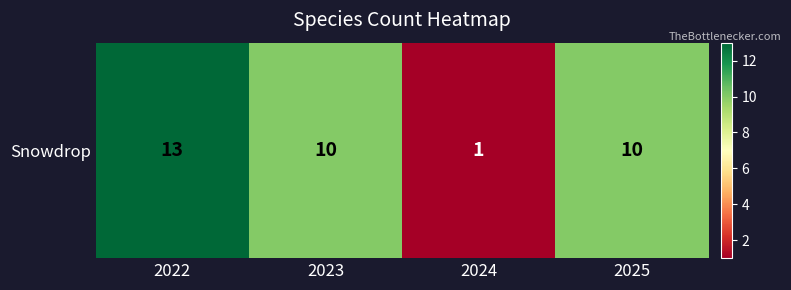

List the labels in order of value, largest first.

2022, 2023, 2025, 2024